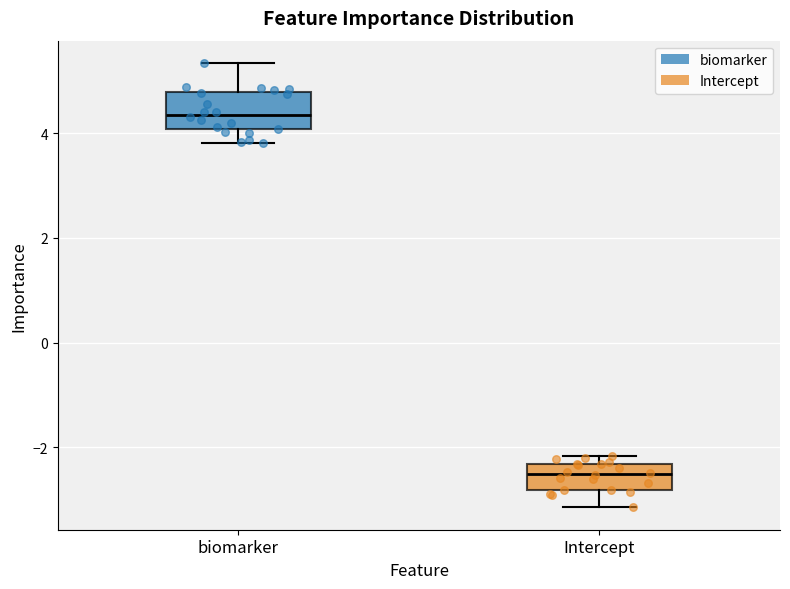

Reading left to right, transcribe this box plot: for each box, give where its median line is, the range the box spans, and where its two whiskers end, as read against the y-axis. The values are not printed on the chart, so give them approximately, as read against the axis.

biomarker: median 4.4, box 4.0 to 4.8, whiskers 3.8 to 5.4
Intercept: median -2.6, box -2.8 to -2.4, whiskers -3.2 to -2.2